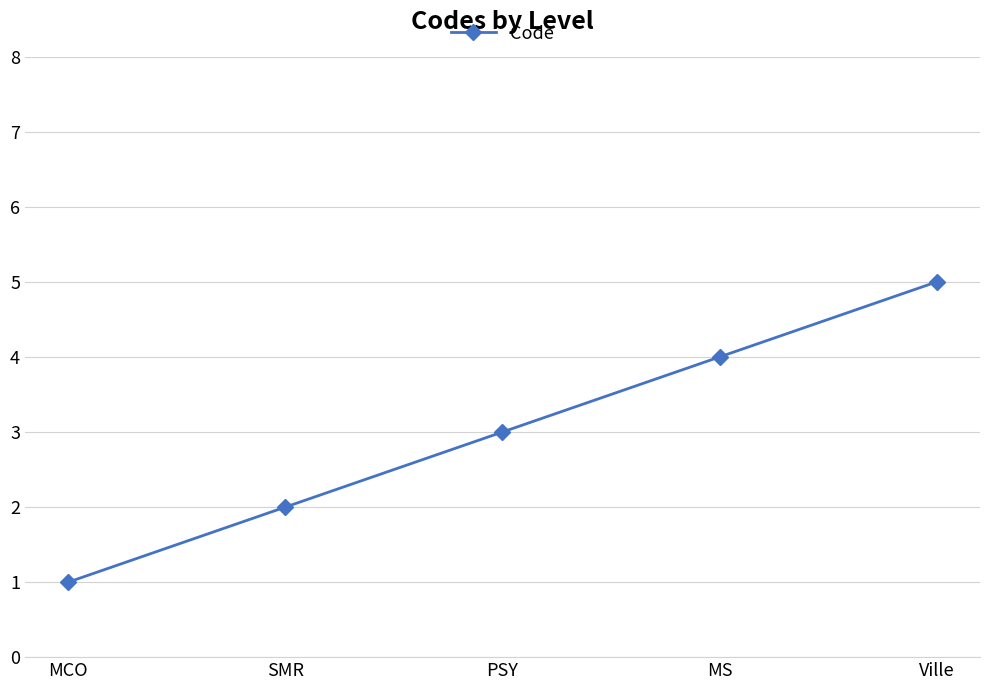

What is the label of the 2nd point from the left?

SMR